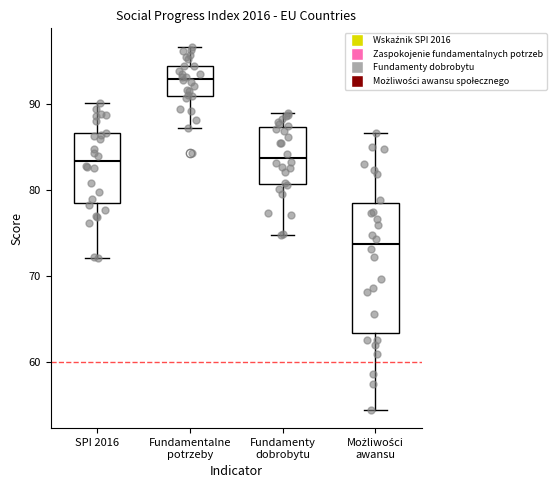

Comparing the boxes themselves (not the whiskers), which one is the tallest?

Możliwości awansu